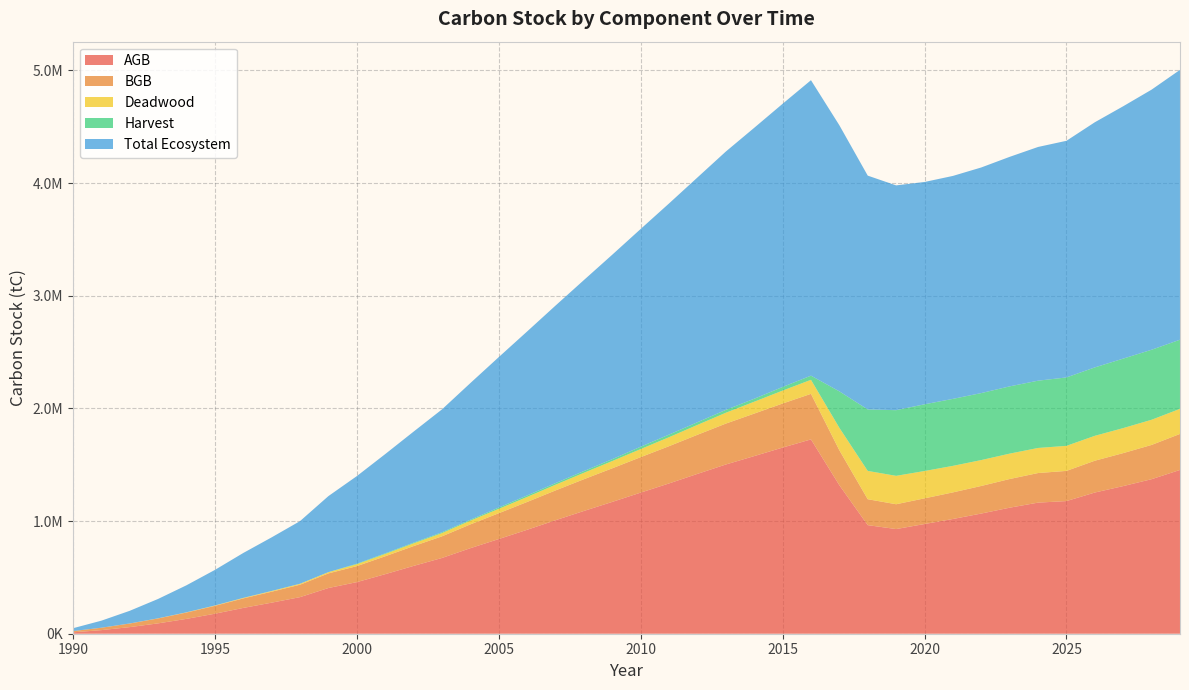

Reading left to right, what are all the values shown in this chart?

AGB: 1990=12268.1	1991=31896.3	1992=58551.3	1993=91919.5	1994=131675.9	1995=177474.4	1996=228945.7	1997=275688.2	1998=324761.6	1999=405613.2	2000=457897.5	2001=528449.3	2002=601897.7	2003=672353.0	2004=759169.9	2005=840251.0	2006=922519.8	2007=1007307.7	2008=1089614.8	2009=1170159.1	2010=1252485.7	2011=1333929.7	2012=1418741.8	2013=1501990.2	2014=1576749.1	2015=1652238.2	2016=1724990.1	2017=1318252.9	2018=963855.6	2019=929013.8	2020=973704.9	2021=1018442.6	2022=1066794.6	2023=1118720.7	2024=1163655.3	2025=1177433.4	2026=1253310.0	2027=1310468.9	2028=1371812.5	2029=1453755.5
BGB: 1990=11216.2	1991=21117.5	1992=31924.2	1993=43702.8	1994=56417.0	1995=70005.1	1996=84395.0	1997=97286.4	1998=110255.9	1999=129850.9	2000=141930.2	2001=158865.7	2002=175845.8	2003=191962.5	2004=211115.5	2005=229177.9	2006=246891.8	2007=264555.3	2008=281655.5	2009=298224.1	2010=314726.0	2011=330824.4	2012=347104.9	2013=363142.9	2014=377174.7	2015=391114.2	2016=404222.7	2017=310411.1	2018=230079.0	2019=220340.0	2020=227878.7	2021=236058.8	2022=244906.6	2023=254490.9	2024=262681.2	2025=267829.4	2026=282445.6	2027=292823.4	2028=304075.0	2029=319770.7
Deadwood: 1990=48.6	1991=204.6	1992=517.5	1993=1063.5	1994=1900.0	1995=3065.4	1996=4592.5	1997=6452.1	1998=8601.1	1999=11191.7	2000=17188.8	2001=20613.7	2002=24190.9	2003=28536.7	2004=33053.0	2005=38757.4	2006=44527.7	2007=50477.9	2008=57041.6	2009=64281.7	2010=71710.7	2011=79575.0	2012=87599.6	2013=96196.1	2014=105305.3	2015=114624.2	2016=124516.4	2017=199088.7	2018=251205.8	2019=252013.8	2020=242717.8	2021=235525.5	2022=229808.3	2023=225459.6	2024=222525.7	2025=222348.5	2026=220977.0	2027=222017.4	2028=223364.1	2029=222699.1
Harvest: 1990=0.0	1991=0.0	1992=0.0	1993=0.0	1994=0.0	1995=0.0	1996=0.0	1997=0.0	1998=0.0	1999=0.0	2000=4320.0	2001=5592.7	2002=6287.7	2003=7620.9	2004=8287.7	2005=11536.7	2006=13471.8	2007=14281.8	2008=15439.0	2009=16706.1	2010=20919.0	2011=23232.1	2012=23731.4	2013=25468.8	2014=26394.9	2015=32255.6	2016=36979.3	2017=323538.6	2018=545676.6	2019=582920.8	2020=592141.5	2021=594570.6	2022=594571.6	2023=596917.3	2024=597217.8	2025=607237.3	2026=607237.3	2027=616728.0	2028=621443.6	2029=613521.3
Total Ecosystem: 1990=25045.9	1991=62337.7	1992=112238.0	1993=171935.2	1994=239893.8	1995=315600.2	1996=398522.8	1997=475796.1	1998=555724.3	1999=674730.0	2000=777335.9	2001=880555.9	2002=985424.1	2003=1090428.9	2004=1212854.4	2005=1335175.8	2006=1455290.1	2007=1575736.5	2008=1695268.8	2009=1814901.2	2010=1932693.5	2011=2051603.2	2012=2172443.7	2013=2292936.4	2014=2404938.1	2015=2513404.9	2016=2622554.5	2017=2362071.7	2018=2075368.0	2019=1995310.6	2020=1973437.0	2021=1979020.5	2022=2002639.1	2023=2037332.6	2024=2074565.7	2025=2100542.6	2026=2176005.1	2027=2240058.3	2028=2308846.5	2029=2395275.8